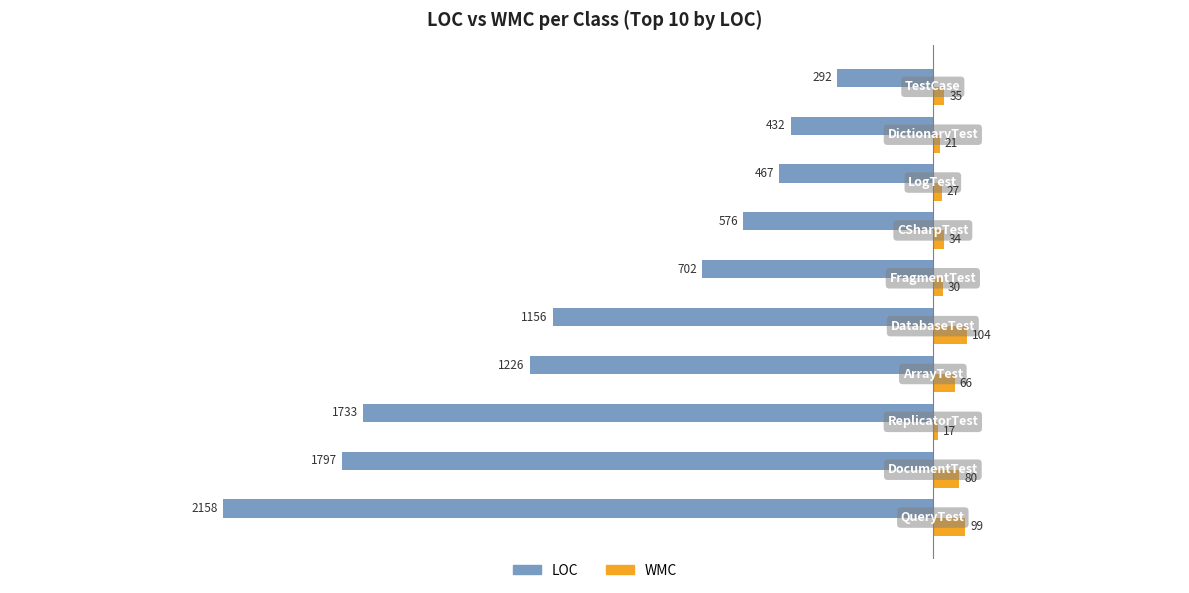

What is the difference between the maximum and minimum values in the LOC series?

1866